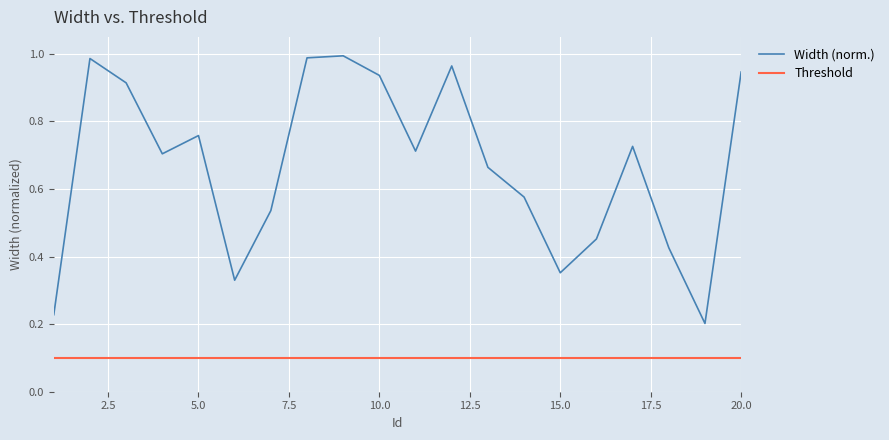

Which series has the widest spread of values?

Width (norm.)